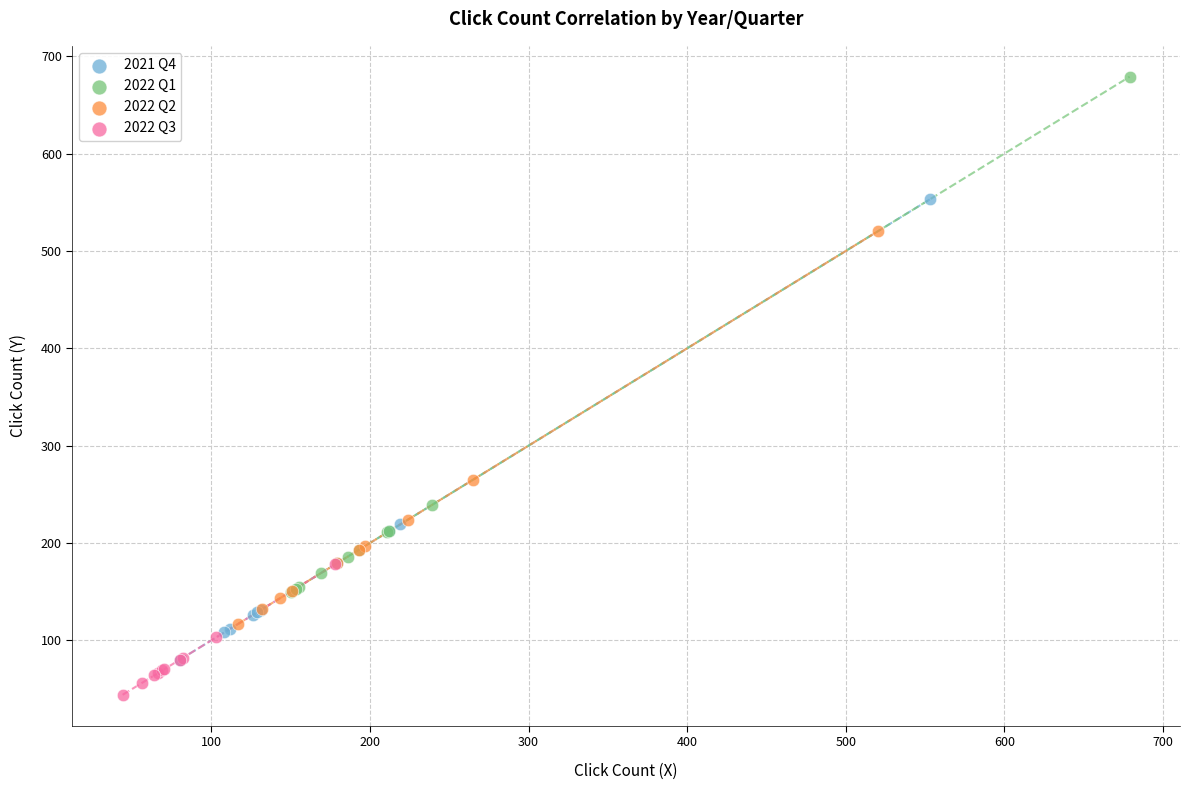

Which series reaches the minimum Y coordinate?

2022 Q3